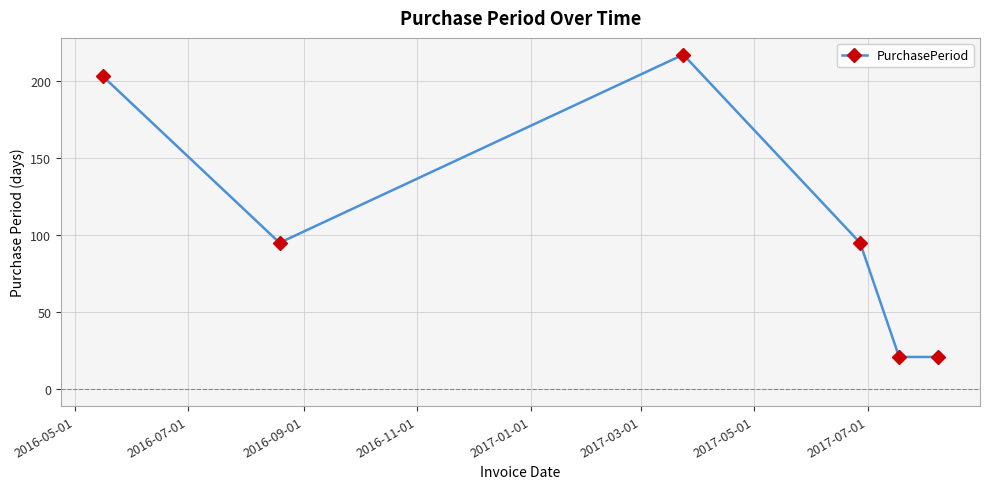

Reading left to right, transcribe all the data shown in this chart.

203	95	217	95	21	21